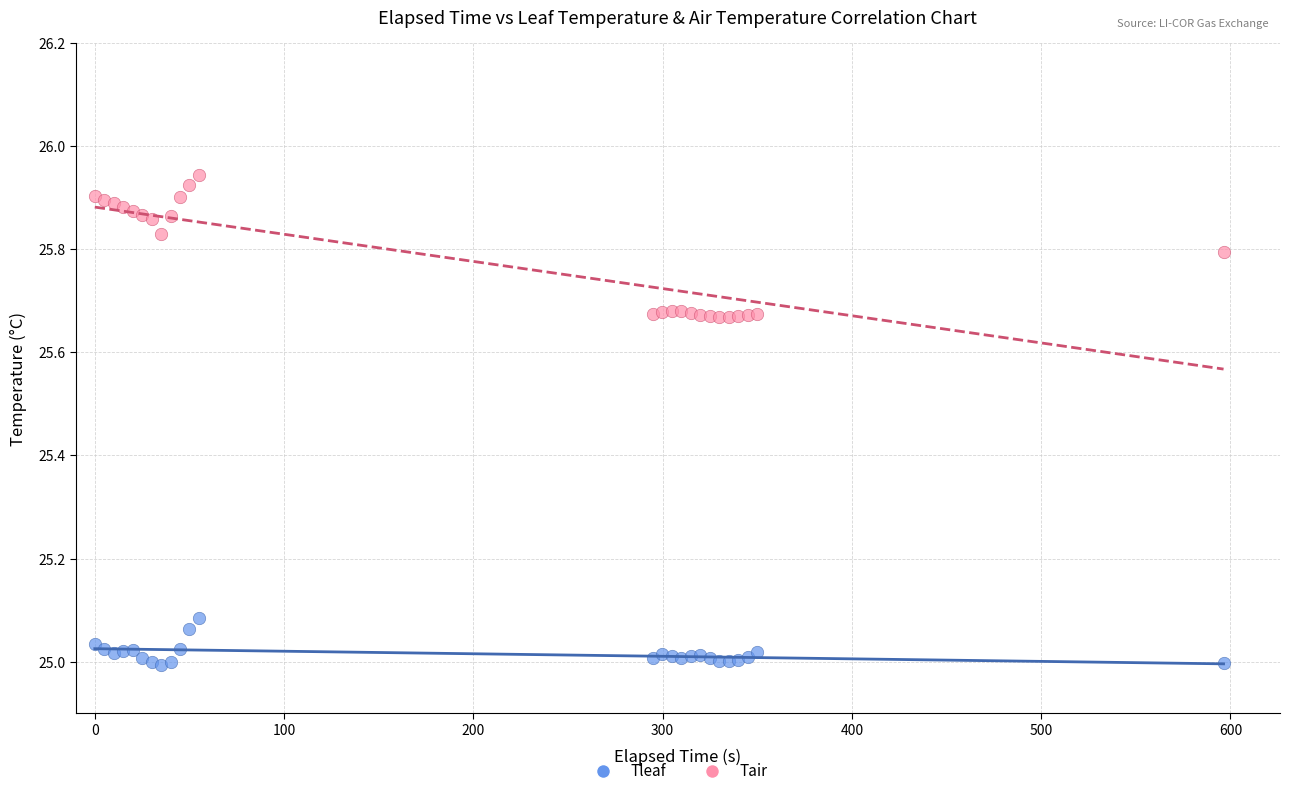

Which series reaches the minimum Y coordinate?

Tleaf